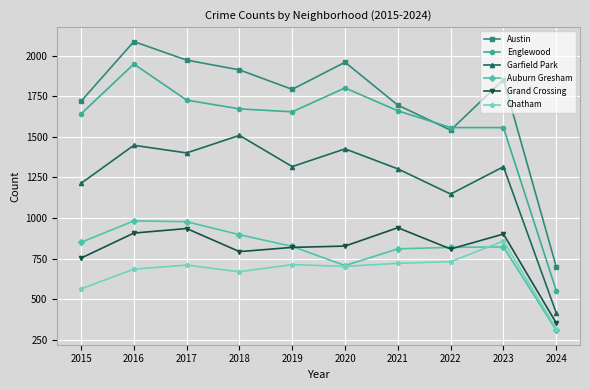

Which series changed the most between 2018 and 2020?

Auburn Gresham